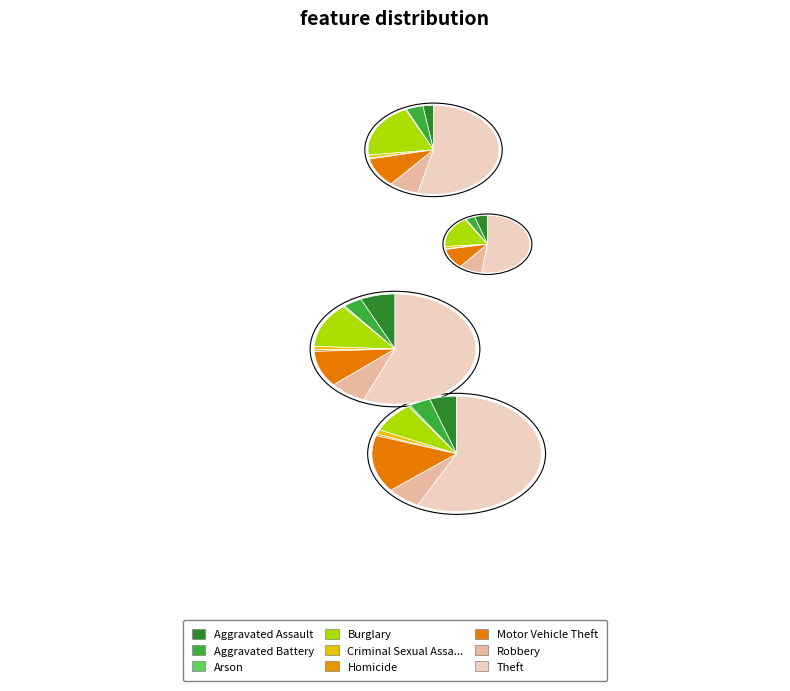

To the nearest percent, what portion does values_2018 represent?

4%